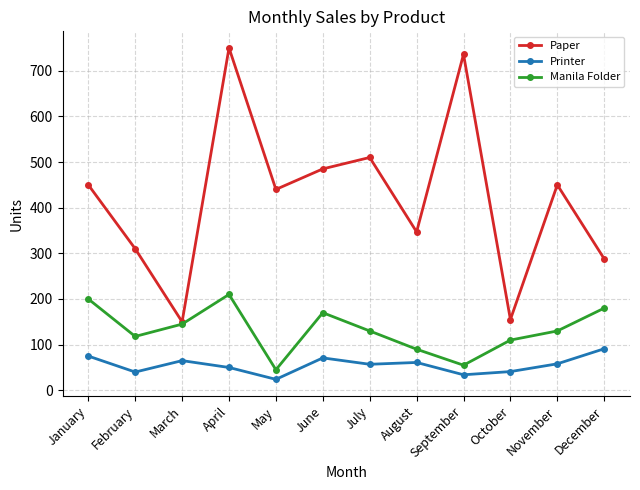

The Paper series shows 155 at October. True or false?

True